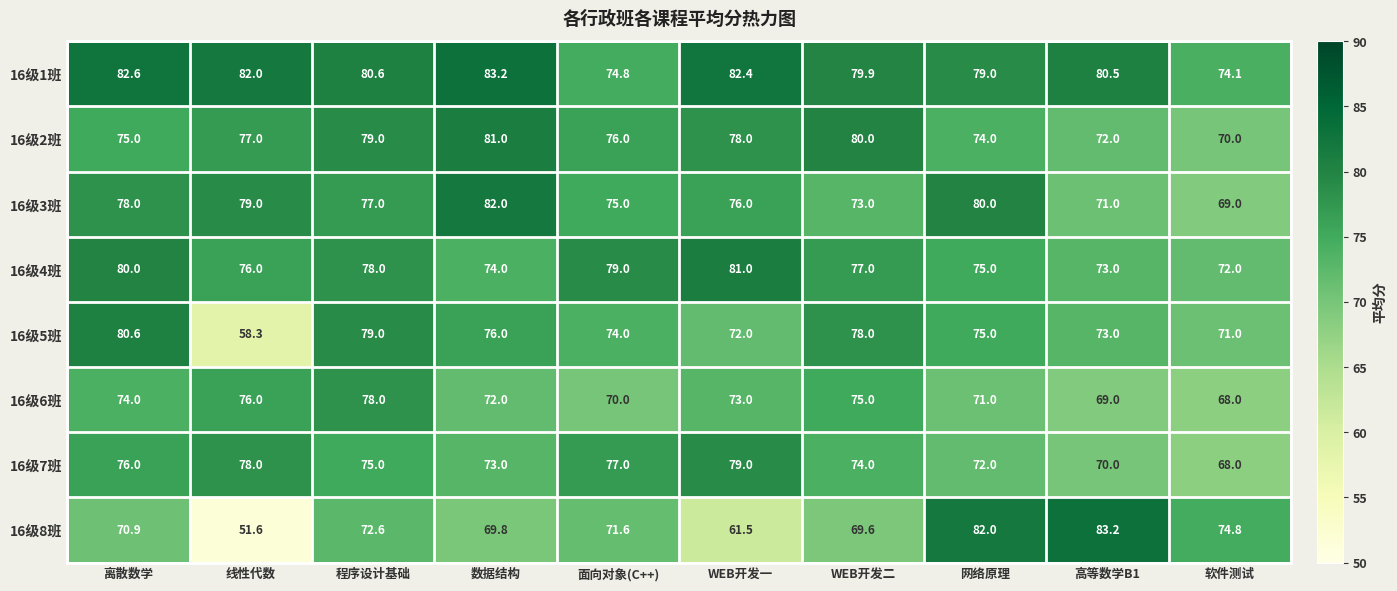

Which category has the lowest value in the 16级6班 series?

软件测试